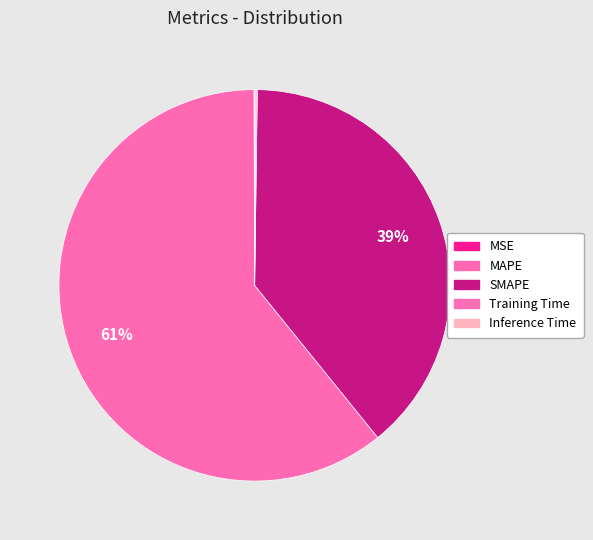

How many segments does this pie chart have?

5